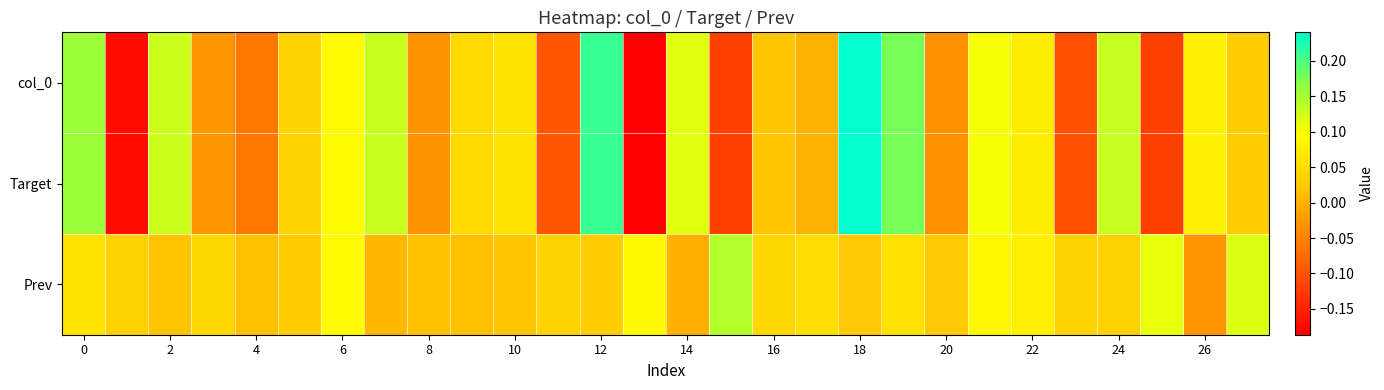

At which category is the sum across all series the highest?

18